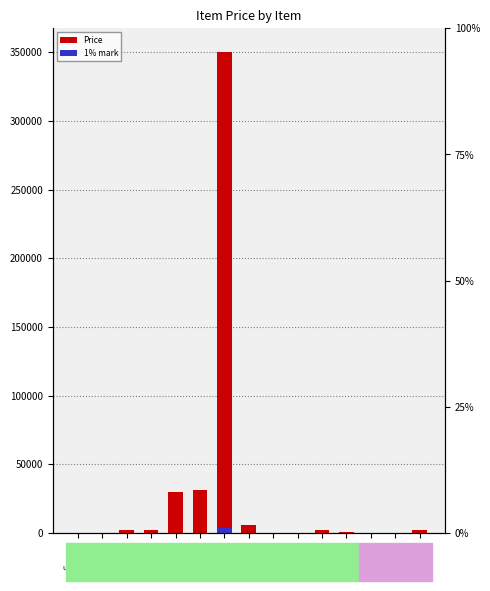

Where is Price nearest to the value 175000?

Item_06